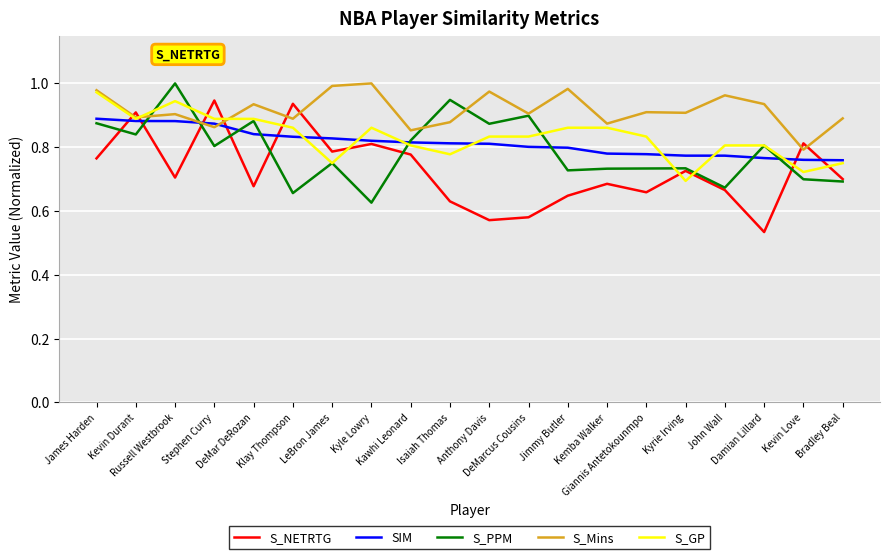

Which series has the largest total across all categories?

S_Mins